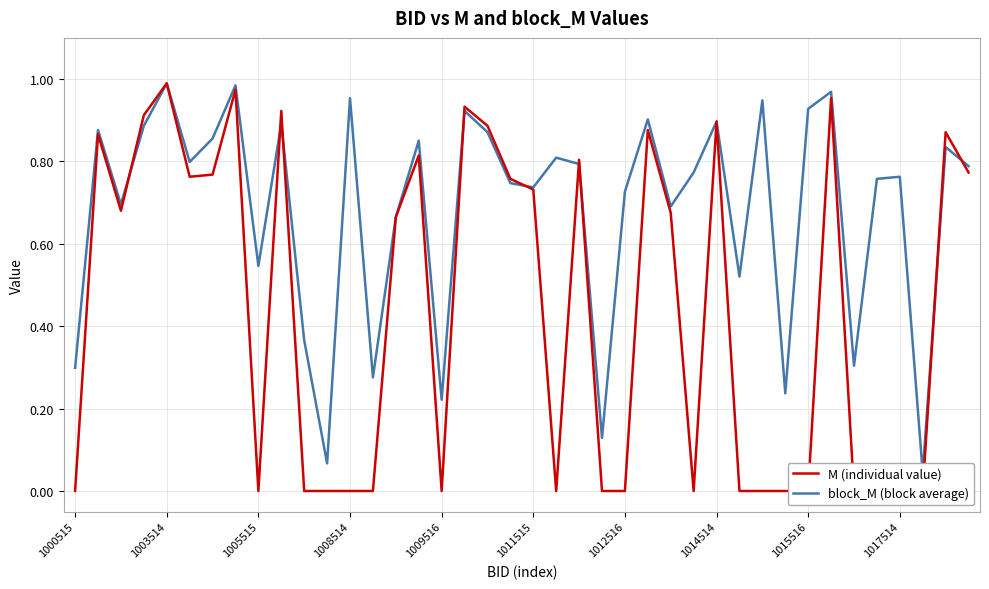

What is the label of the 7th point from the right?

33